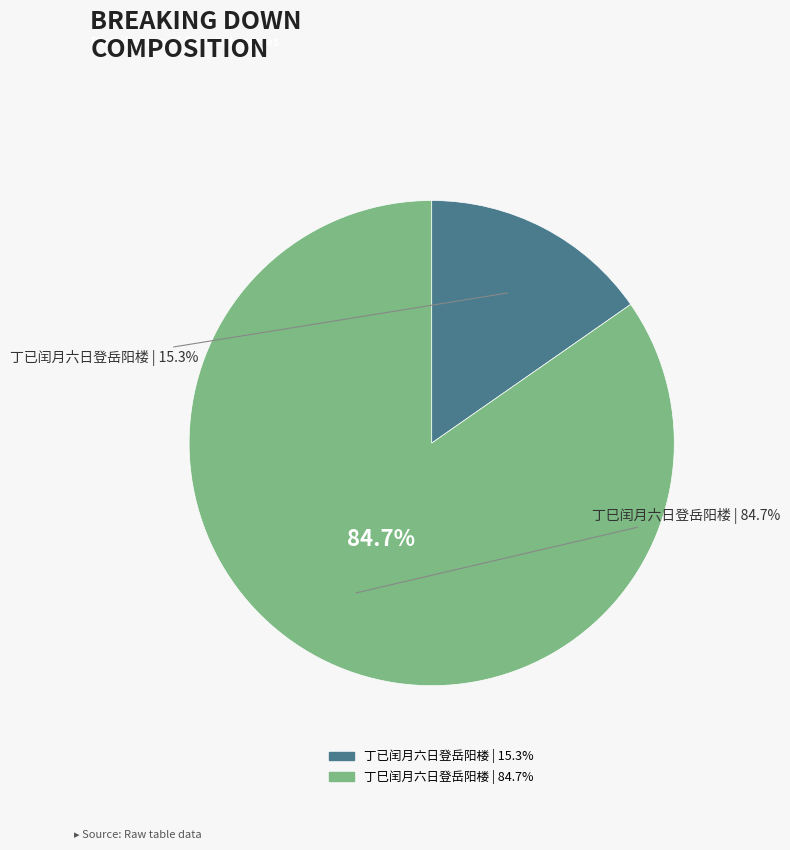

To the nearest percent, what portion does 丁巳闰月六日登岳阳楼 represent?

85%